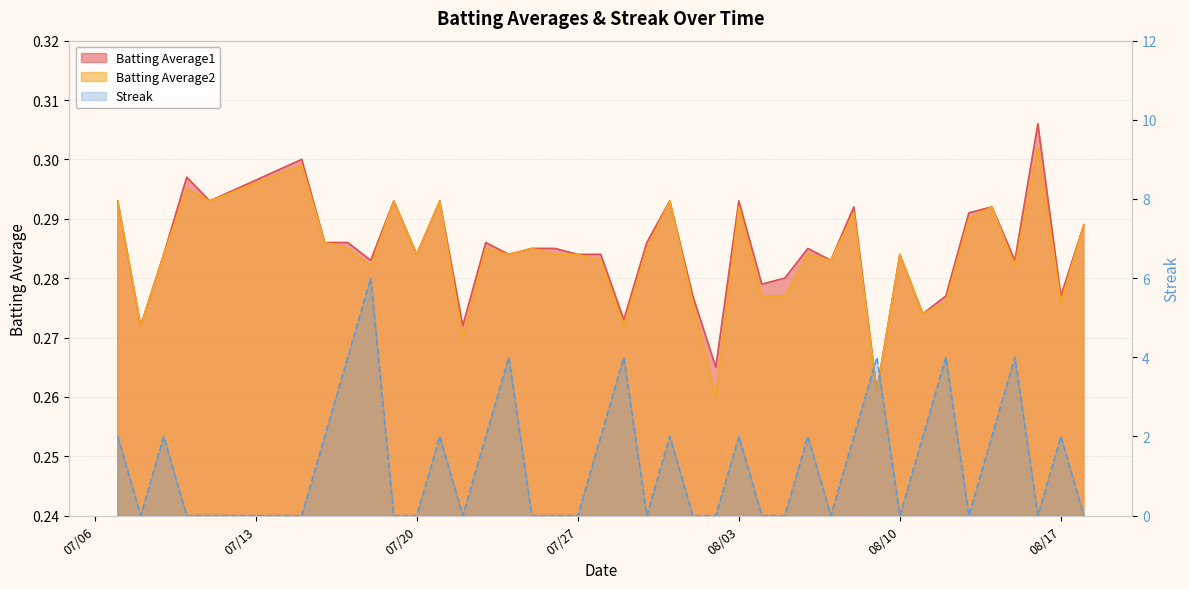

True or false: Batting Average2 and Batting Average1 intersect in this chart.

False